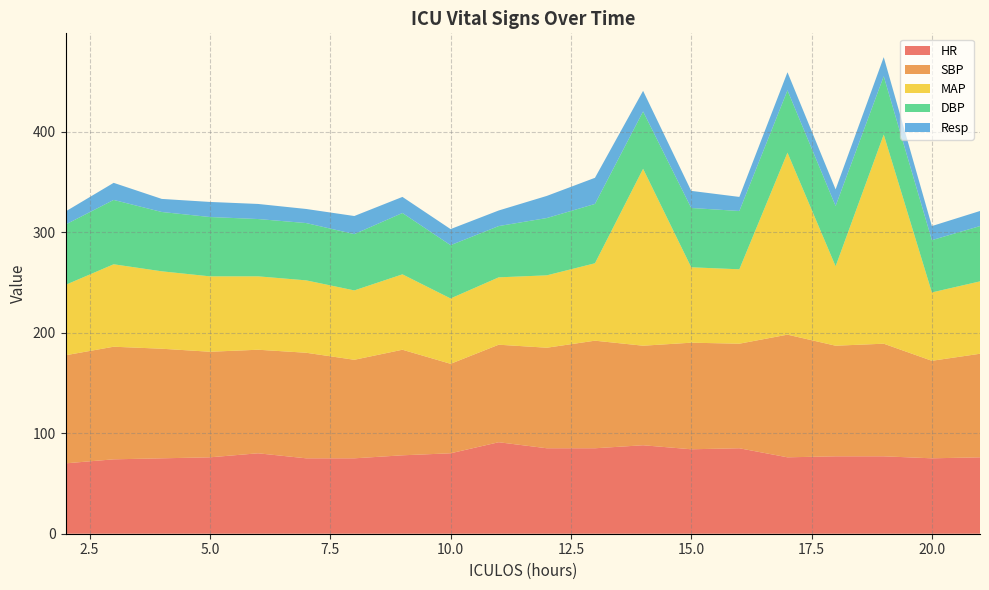

Reading right to left, extract all data points from this chart.

HR: 21=76.0	20=75.0	19=77.0	18=77.0	17=76.0	16=85.0	15=84.0	14=88.0	13=85.0	12=85.0	11=91.0	10=80.0	9=78.0	8=75.0	7=75.0	6=80.0	5=76.0	4=75.0	3=74.0	2=70.0
SBP: 21=103.0	20=97.0	19=112.0	18=110.0	17=122.0	16=104.0	15=106.0	14=99.0	13=107.0	12=100.0	11=97.0	10=89.0	9=105.0	8=98.0	7=105.0	6=103.0	5=105.0	4=109.0	3=112.0	2=107.5
MAP: 21=72.0	20=68.0	19=208.0	18=79.0	17=181.0	16=74.0	15=75.0	14=176.0	13=77.0	12=72.0	11=67.0	10=65.0	9=75.0	8=69.0	7=72.0	6=73.0	5=75.0	4=77.0	3=82.0	2=70.0
DBP: 21=55.0	20=52.0	19=58.0	18=60.0	17=62.0	16=58.0	15=59.0	14=57.0	13=59.0	12=57.0	11=51.0	10=53.0	9=61.0	8=56.0	7=57.0	6=57.0	5=59.0	4=59.0	3=64.0	2=60.0
Resp: 21=15.0	20=14.0	19=19.0	18=16.5	17=18.0	16=14.0	15=17.0	14=20.5	13=26.0	12=22.0	11=15.5	10=16.0	9=16.0	8=18.0	7=14.0	6=15.0	5=15.0	4=13.0	3=17.0	2=13.0